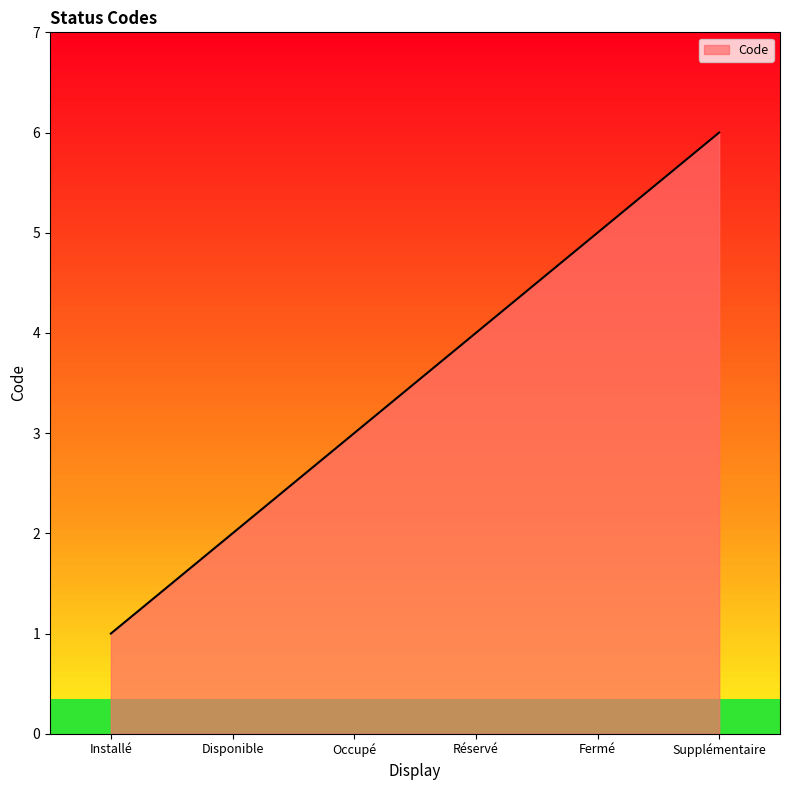

Is it true that the value at Fermé is 7?

False